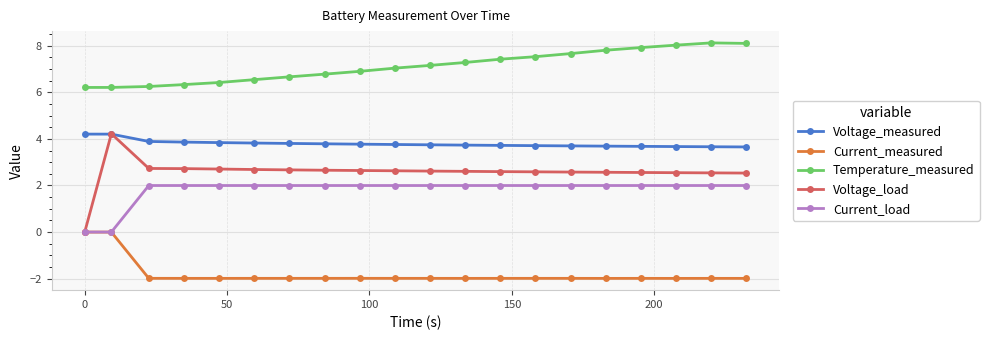

How many values in the Voltage_load series are below 2?

1